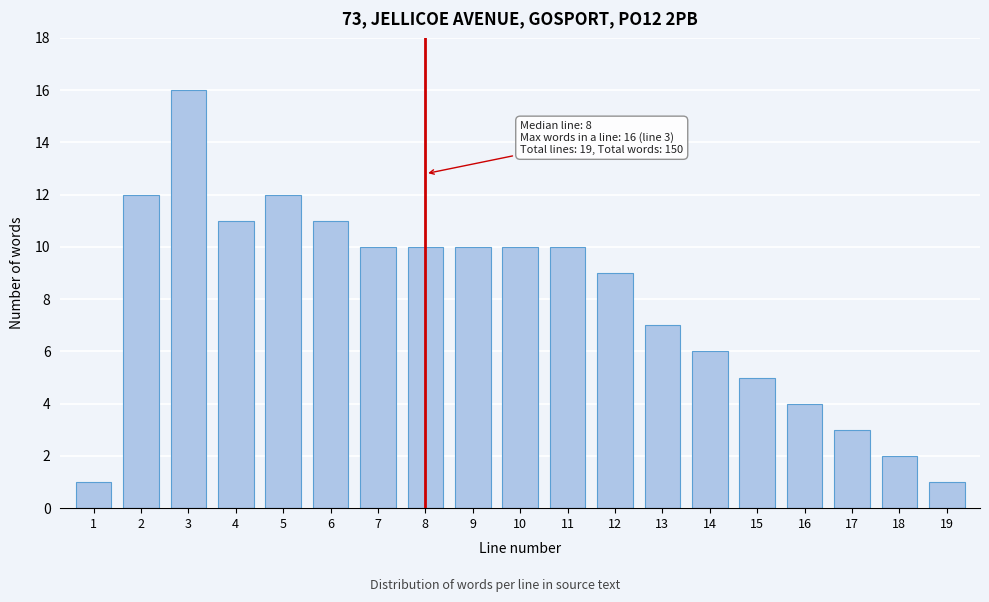

Reading left to right, transcribe all the data shown in this chart.

1	12	16	11	12	11	10	10	10	10	10	9	7	6	5	4	3	2	1